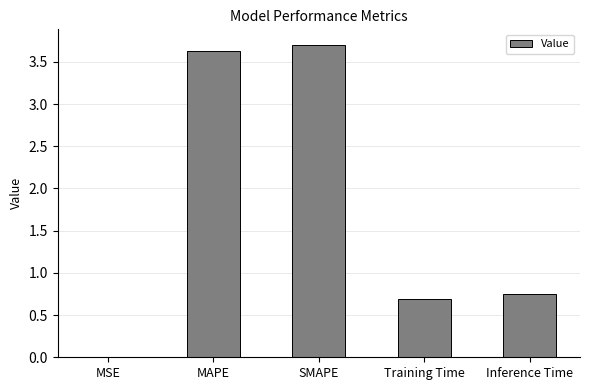

What is the sum of all values?

8.8